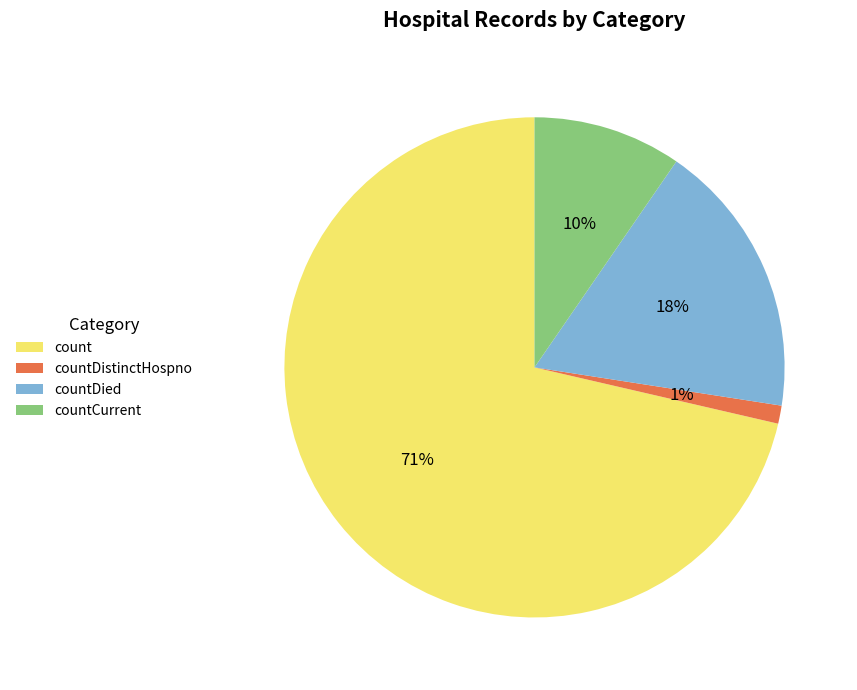

To the nearest percent, what is the average slice percentage?

25%